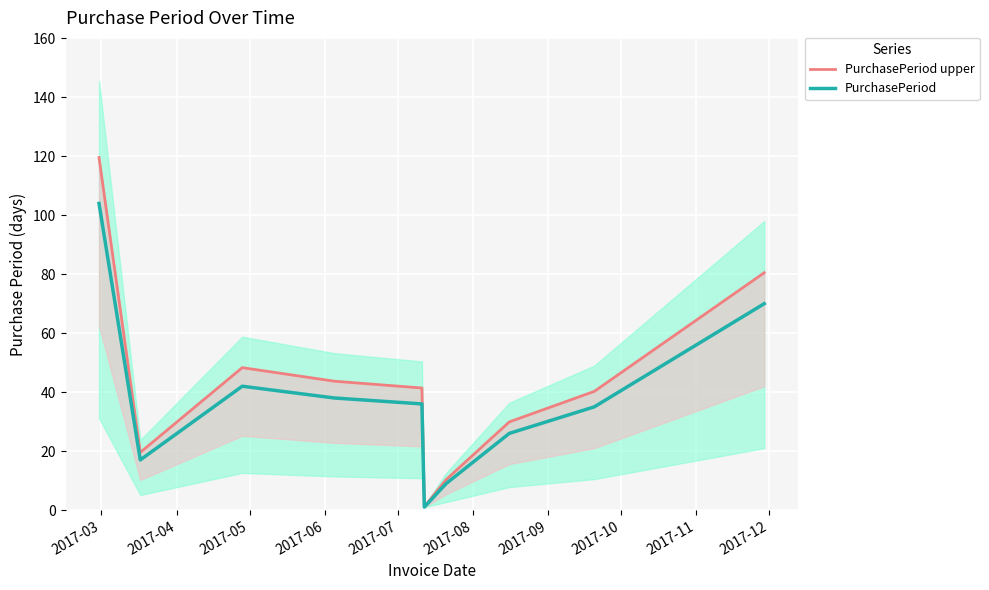

How many values in the PurchasePeriod series exceed 36?

4